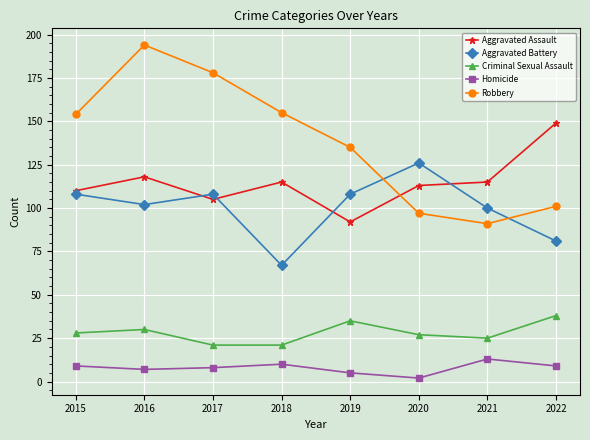

Reading left to right, list all the values displayed in this chart.

Aggravated Assault: 110	118	105	115	92	113	115	149
Aggravated Battery: 108	102	108	67	108	126	100	81
Criminal Sexual Assault: 28	30	21	21	35	27	25	38
Homicide: 9	7	8	10	5	2	13	9
Robbery: 154	194	178	155	135	97	91	101